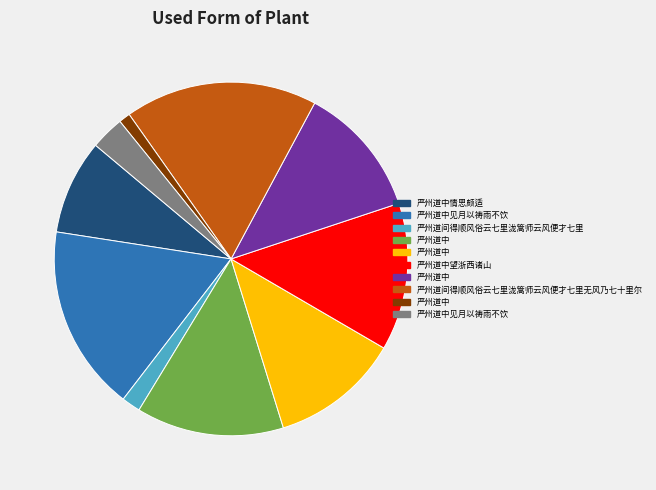

Does any single category account for the majority?

No